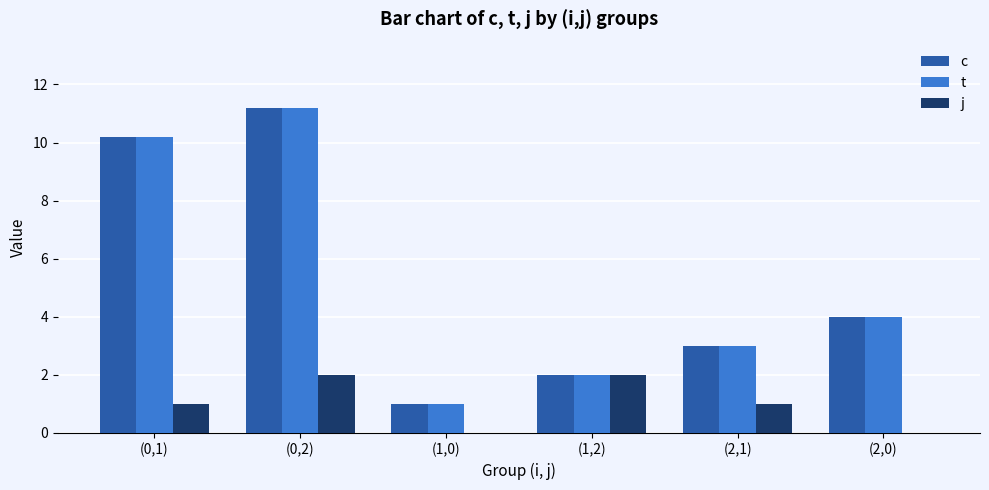

What is the sum of all j values?

6.0